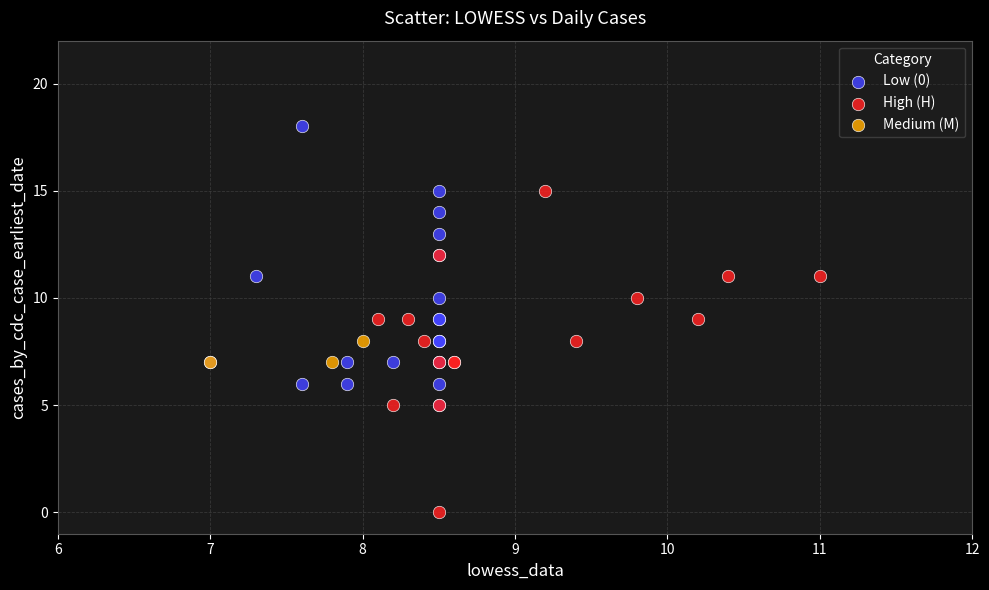

Which series has the largest Y range (max minus min)?

High (H)